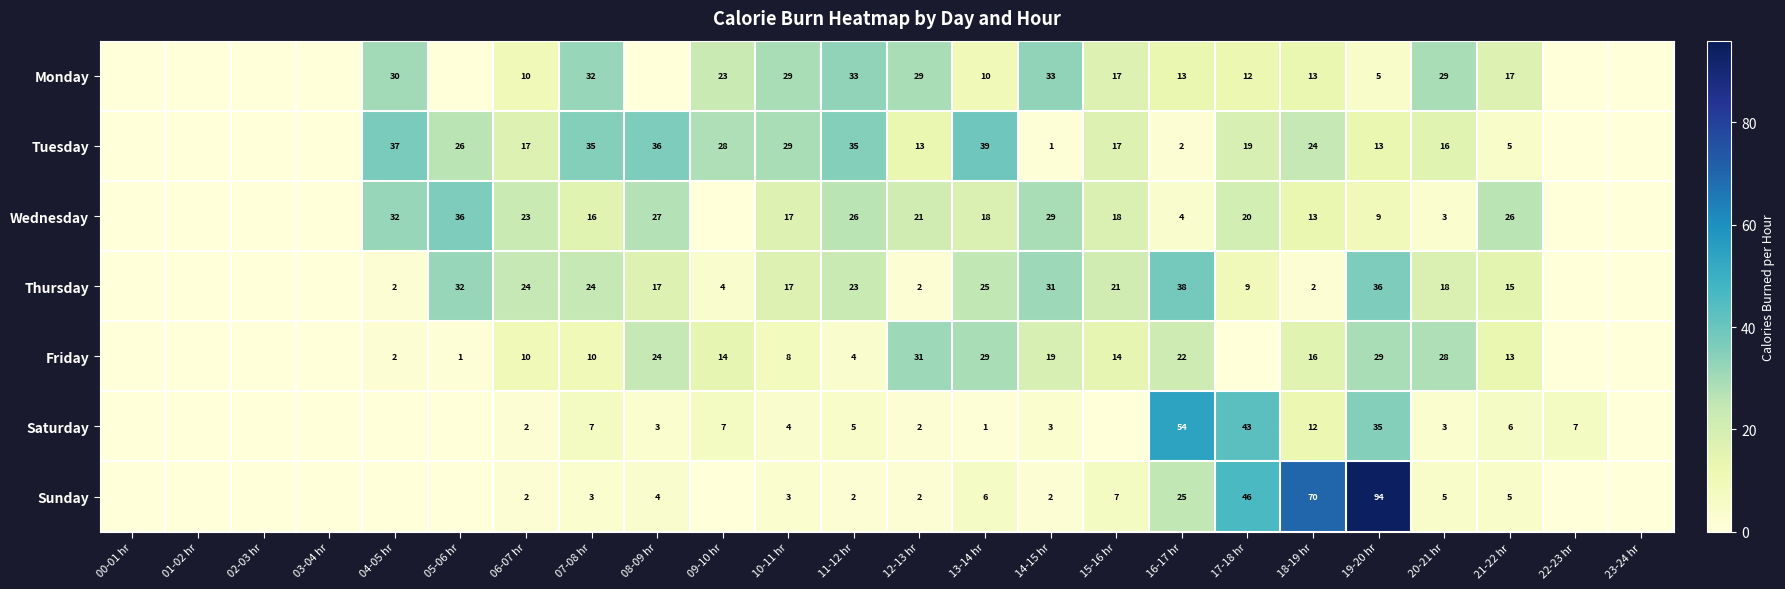

Rank the series at 16-17 hr from highest to lowest value.

Saturday, Thursday, Sunday, Friday, Monday, Wednesday, Tuesday